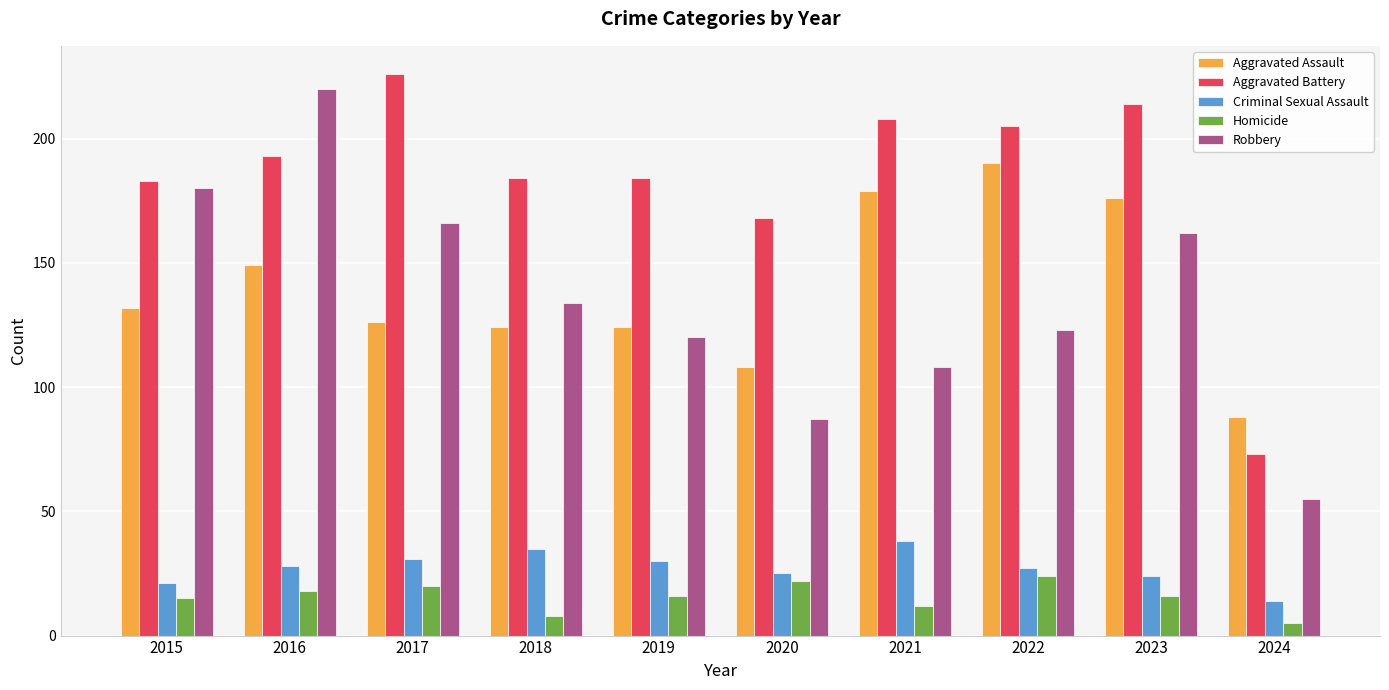

Read the Robbery value at 2024.

55